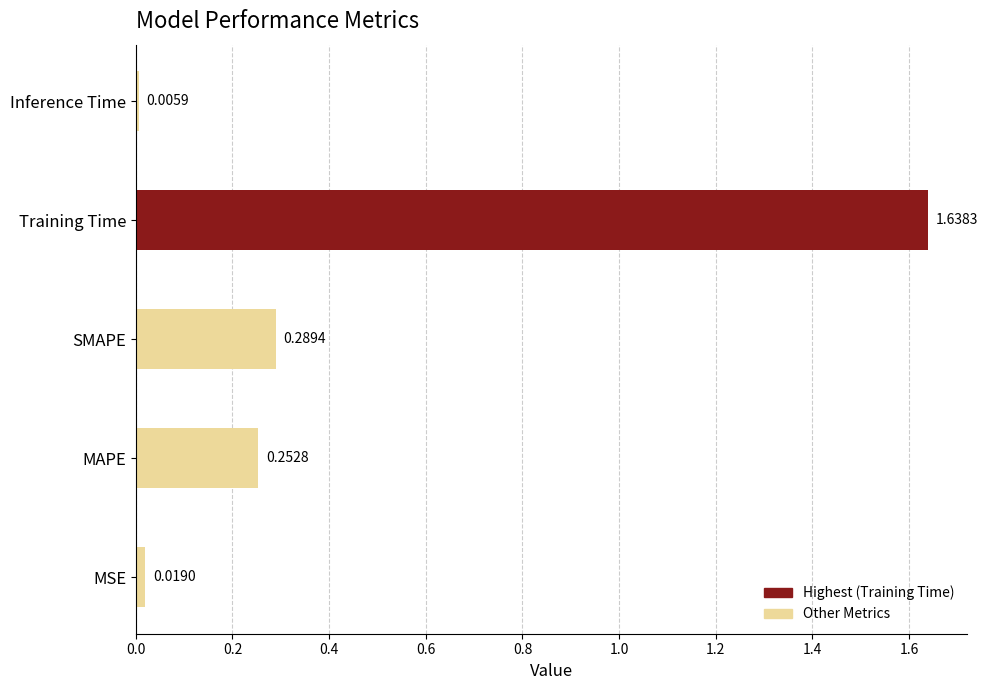

At which category does the chart reach its peak across all series?

Training Time